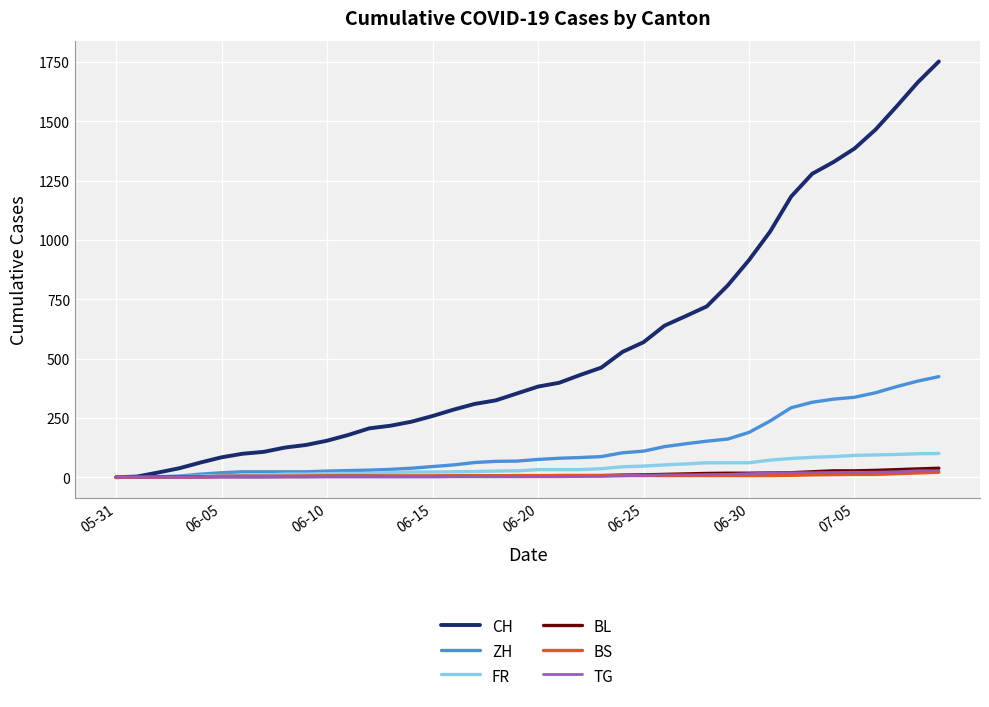

Which series has the largest total across all categories?

CH